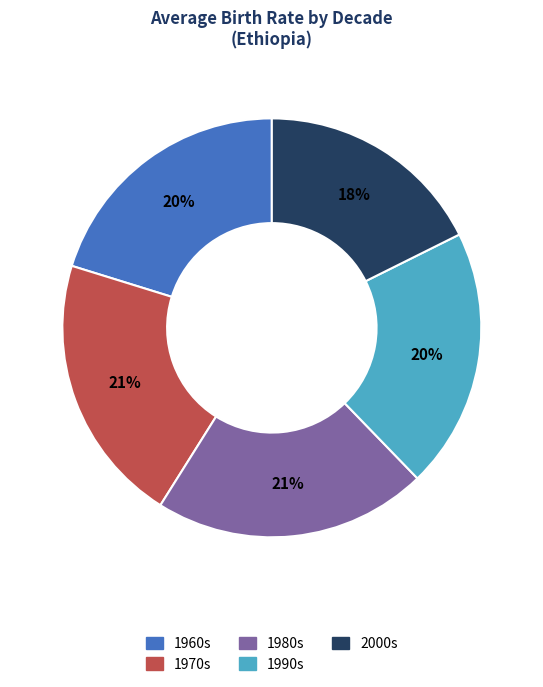

Does any single category account for the majority?

No